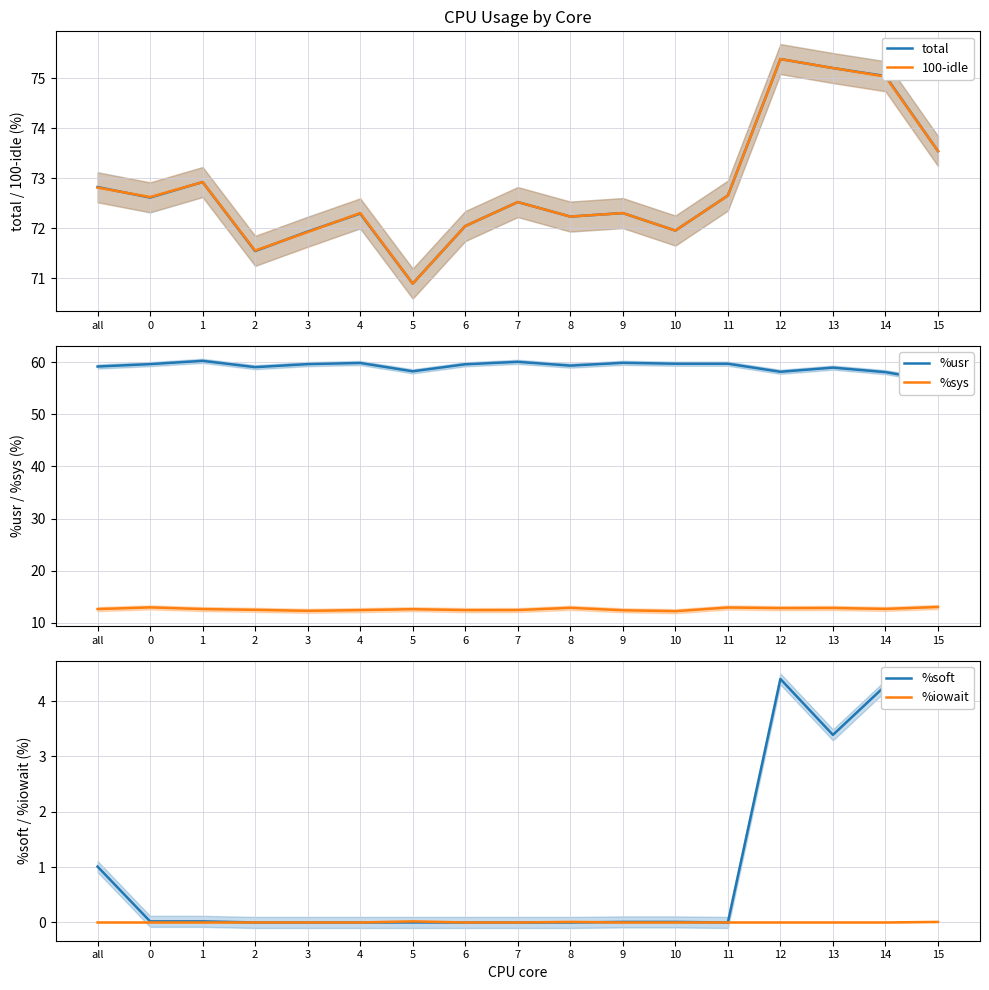

What is the total value across all series at 2?

214.6